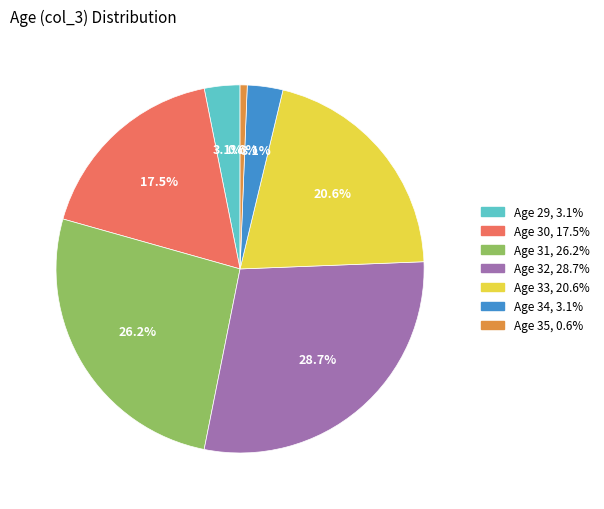

Is there a majority slice in this chart?

No